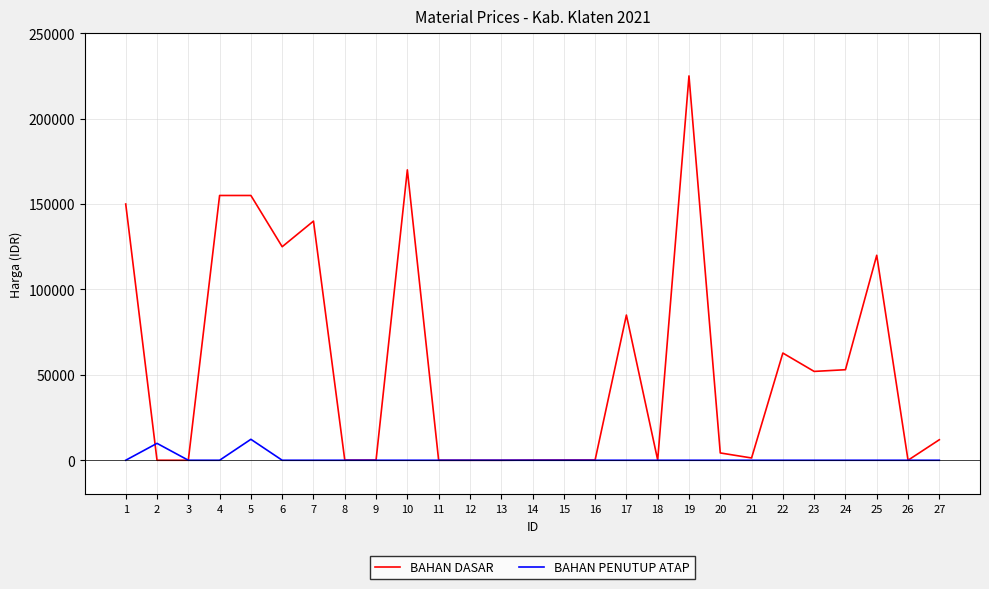

True or false: BAHAN DASAR and BAHAN PENUTUP ATAP intersect in this chart.

True